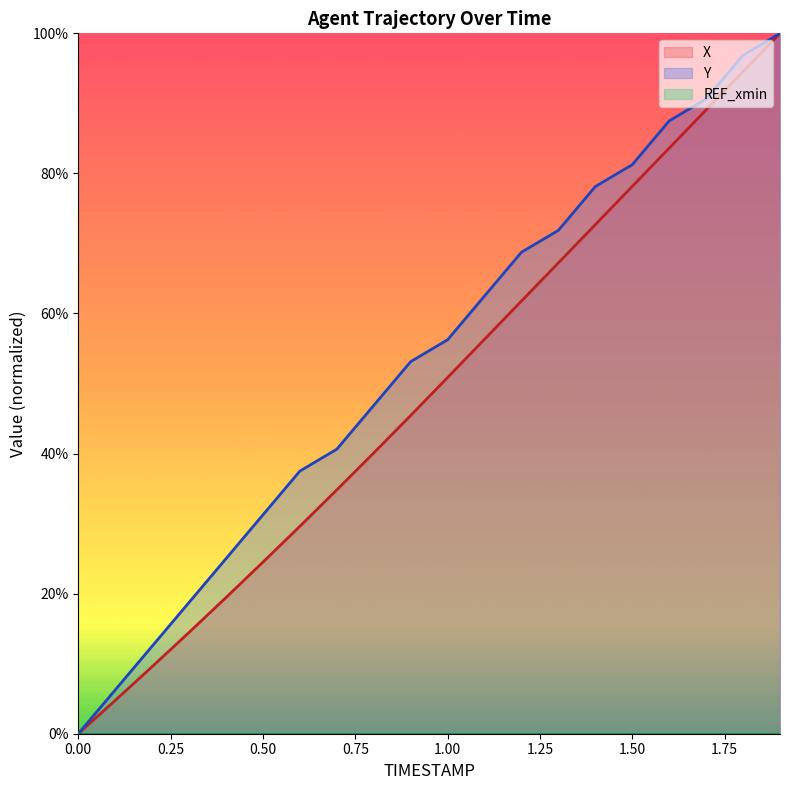

What is the greatest value displayed?

100.0